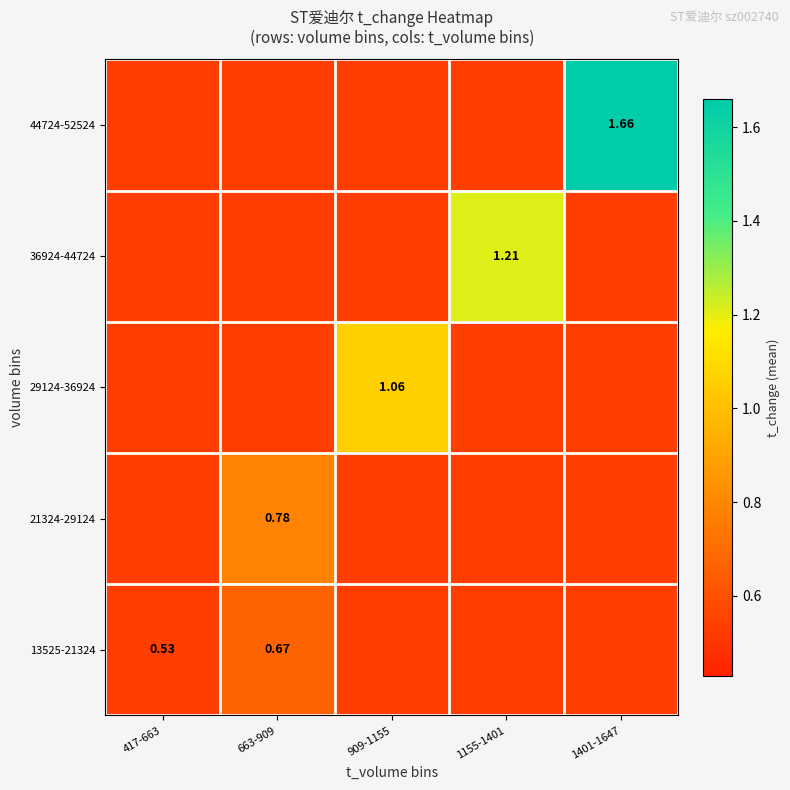

True or false: 44724-52524 has a value of 0.8 at 417-663.

False